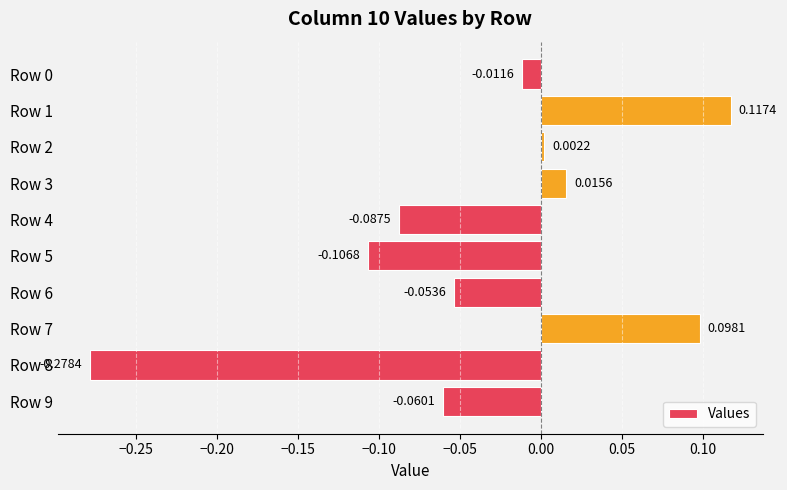

How many bars are there in total?

10